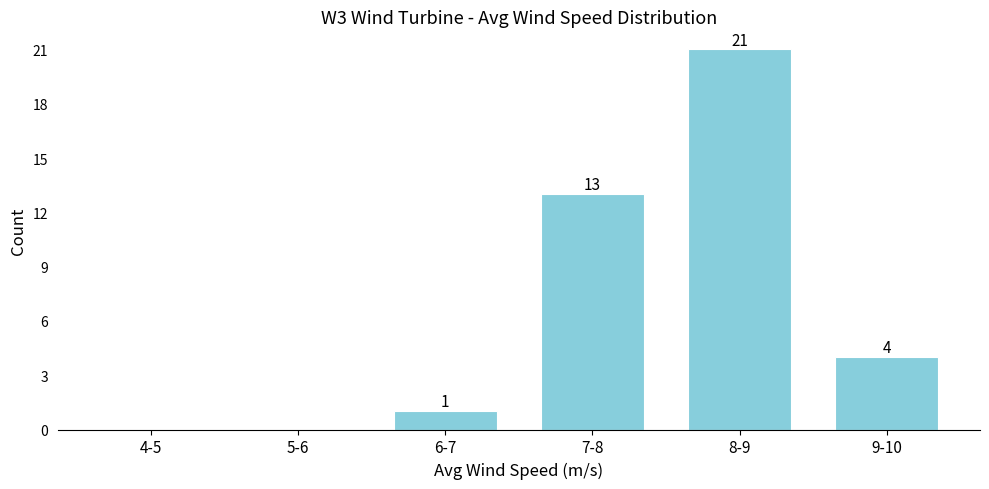

Reading right to left, list all the values displayed in this chart.

9-10=4	8-9=21	7-8=13	6-7=1	5-6=0	4-5=0